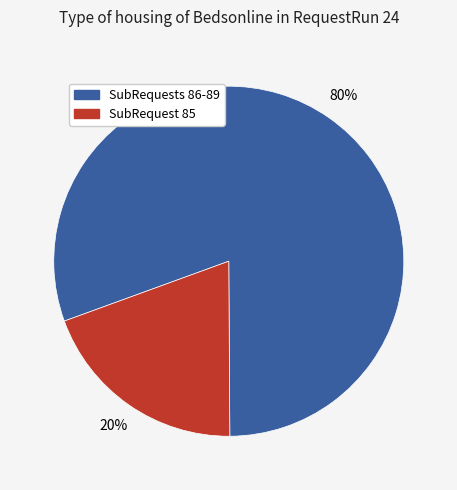

Does any single category account for the majority?

Yes